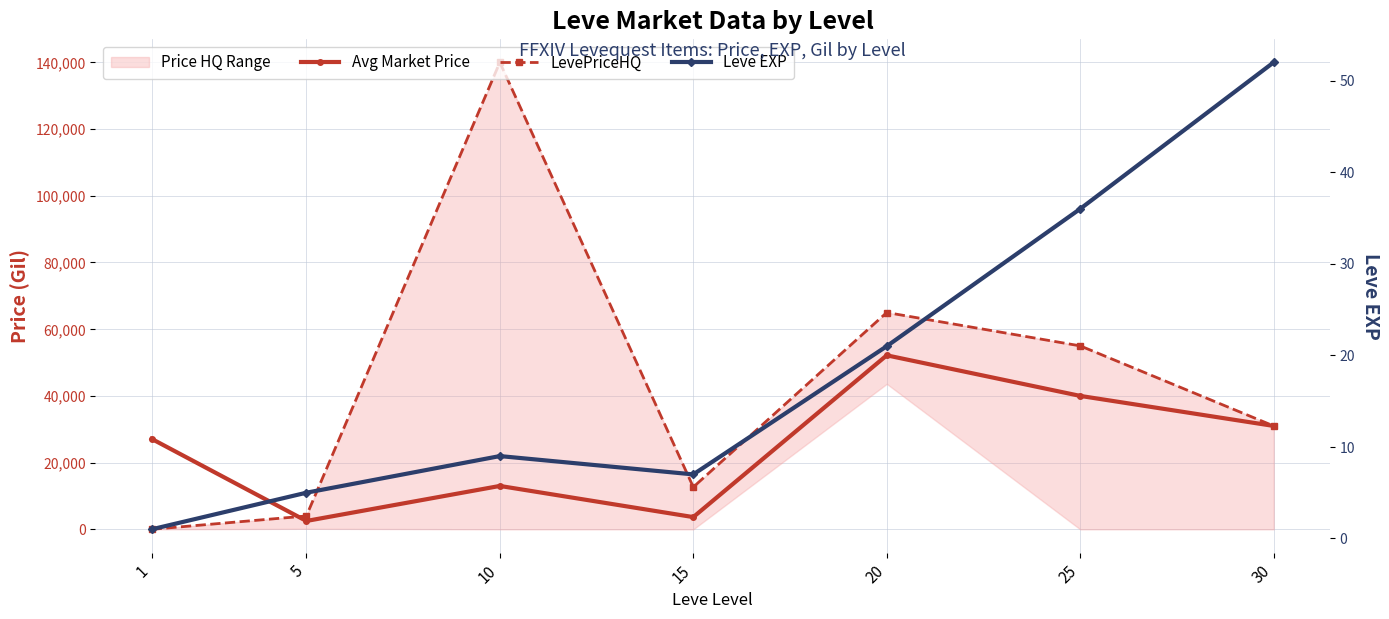

What is the average value of the Leve EXP series?

19